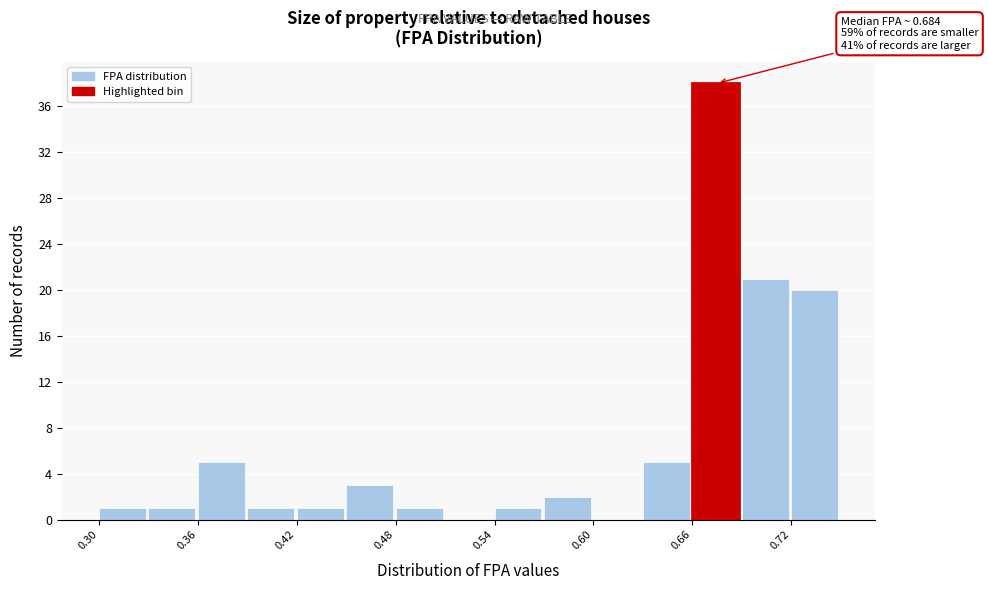

Read against the x-axis, roughly where is the centre of the tallest bar?

0.67